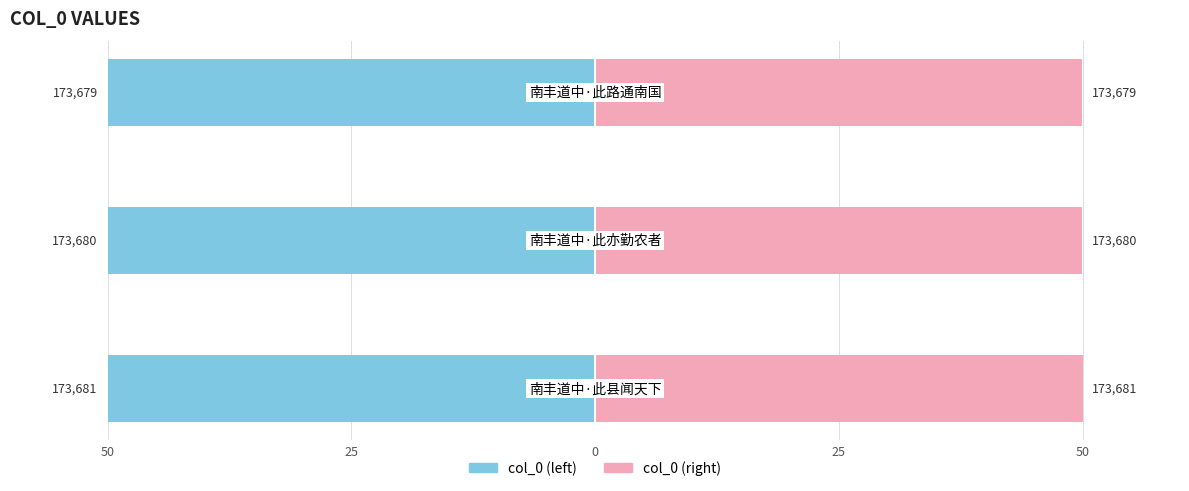

What is the highest value of the col_0 (left) series?

-50.0